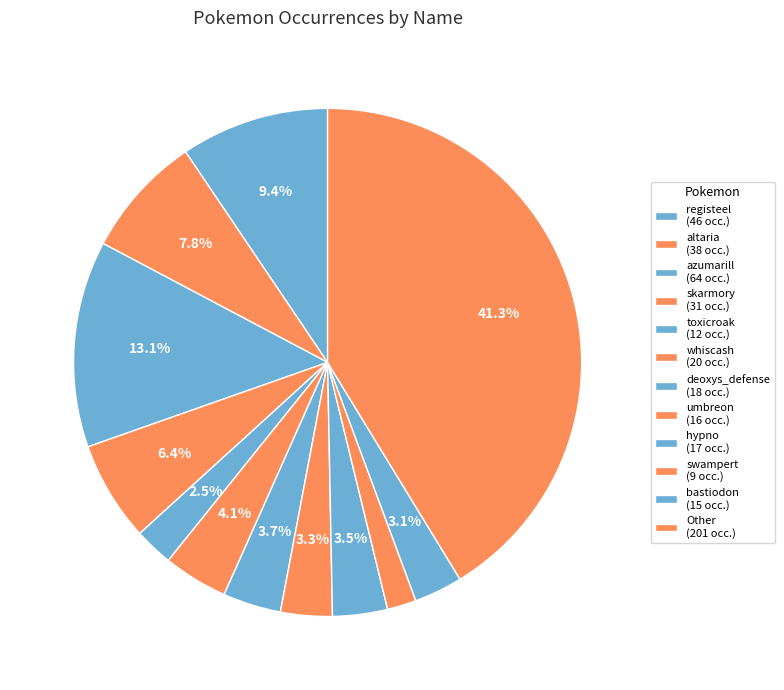

True or false: azumarill accounts for 23% of the total.

False